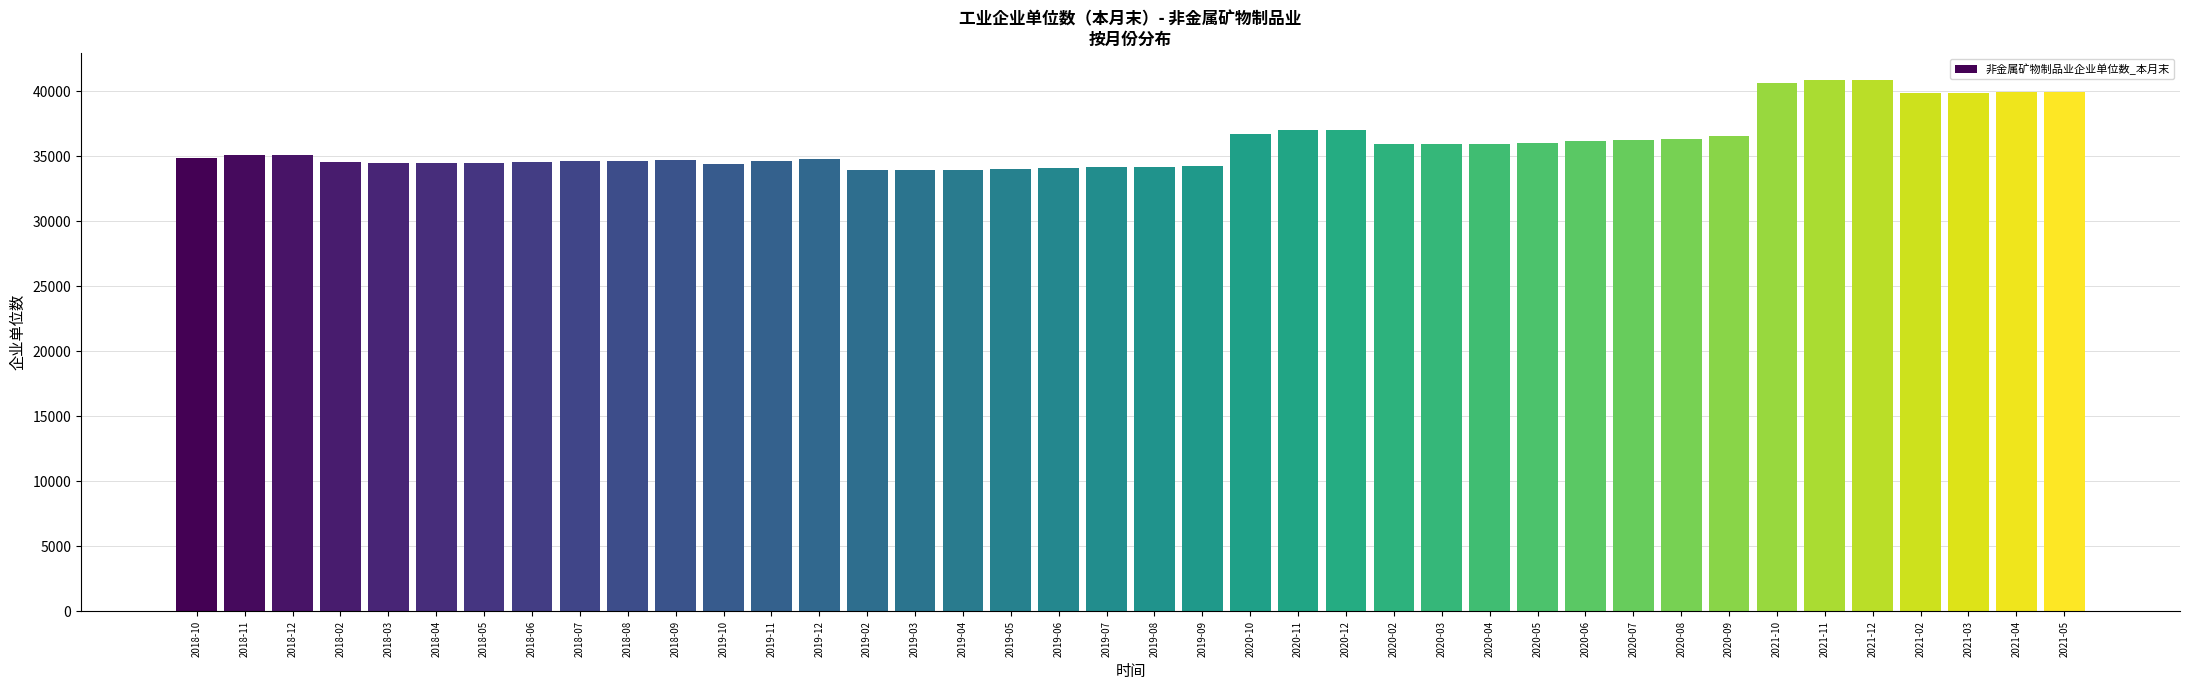

Is it true that the value at 2019-04 is 56386?

False